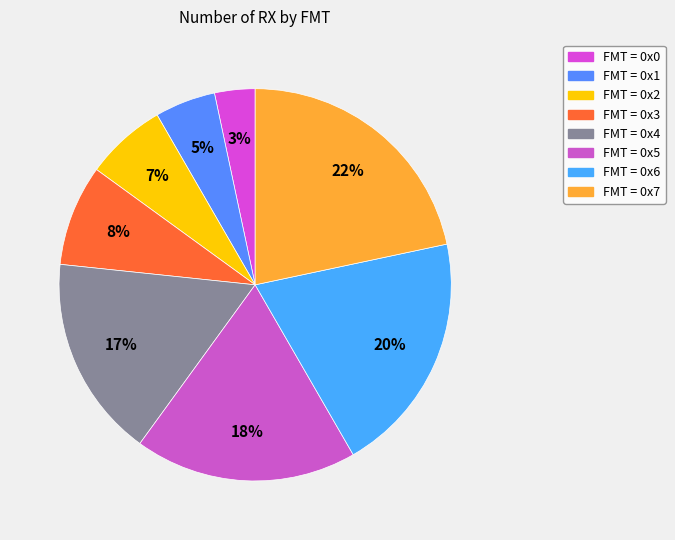

How many slices are in this pie chart?

8